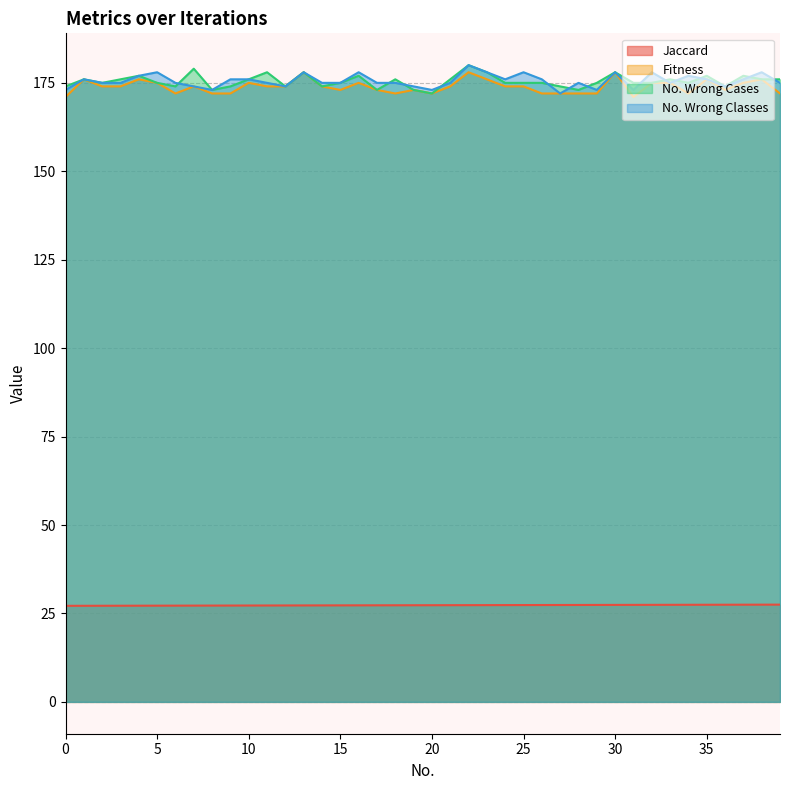

Which series has the widest spread of values?

No. Wrong Cases